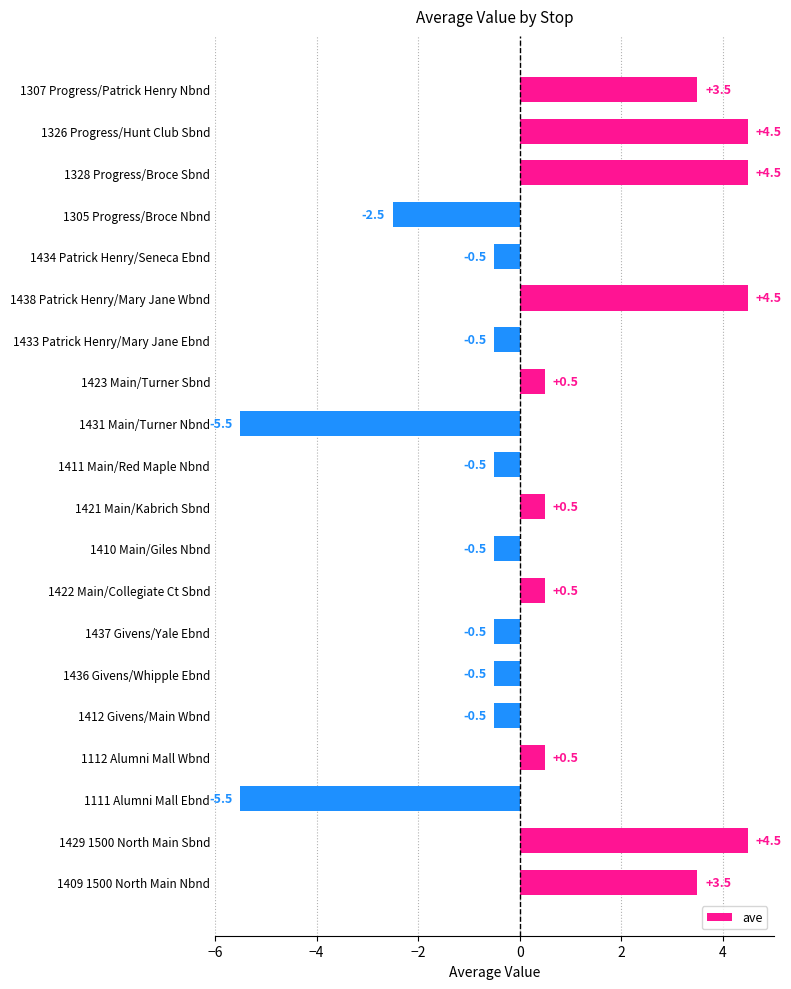

The chart shows a value of 3.1 at 1429 1500 North Main Sbnd. True or false?

False